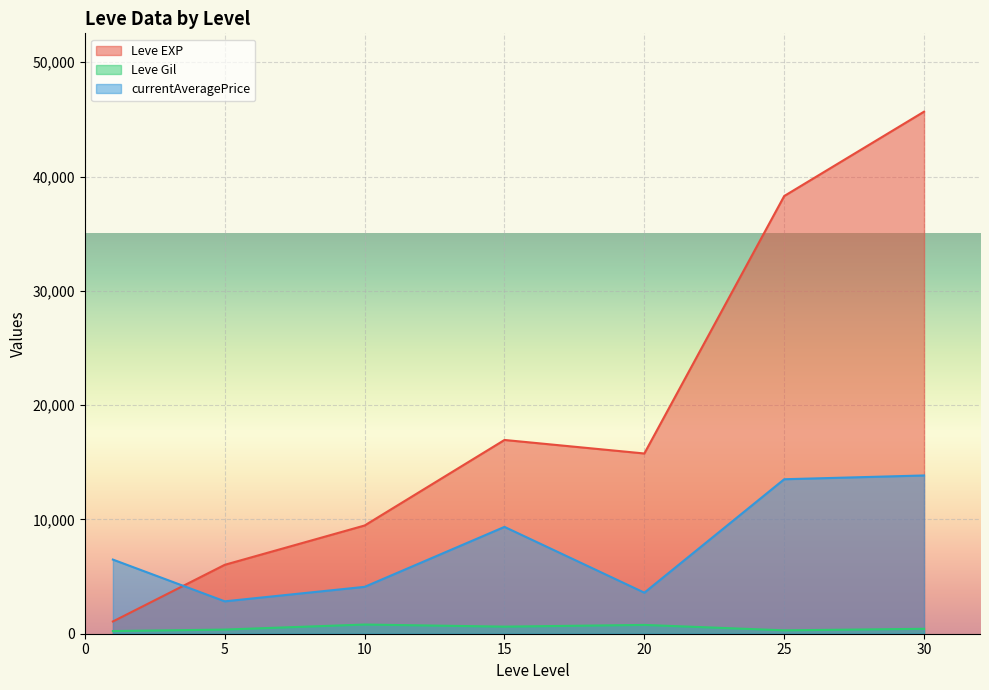

At which category does currentAveragePrice reach its first local valley?

5